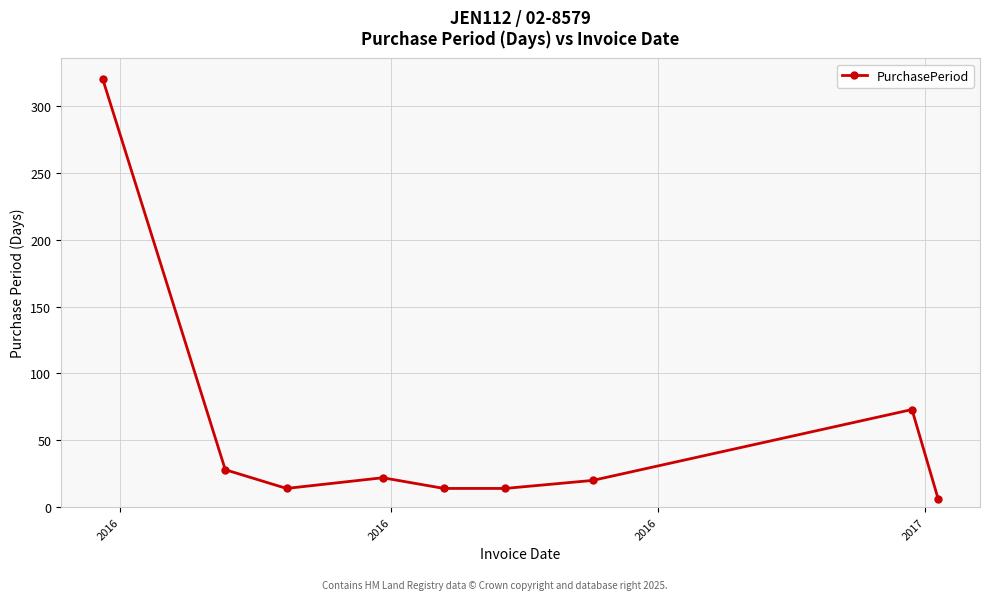

What is the value of the 2nd point from the left?

28